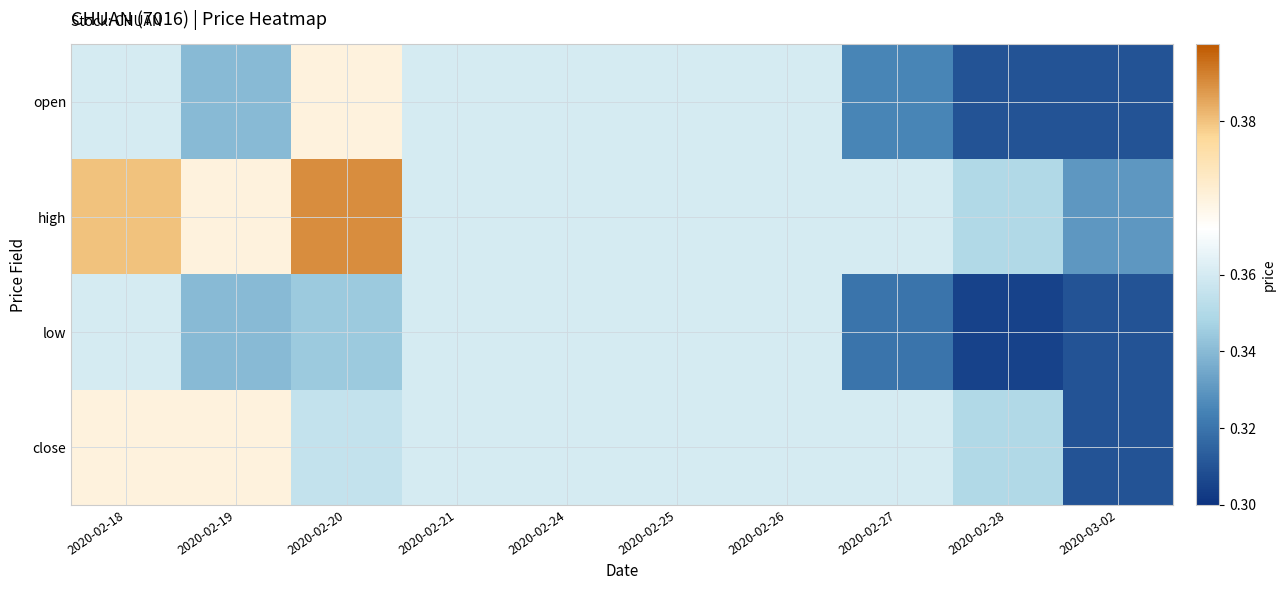

At how many categories does at least one series exceed 0?

10